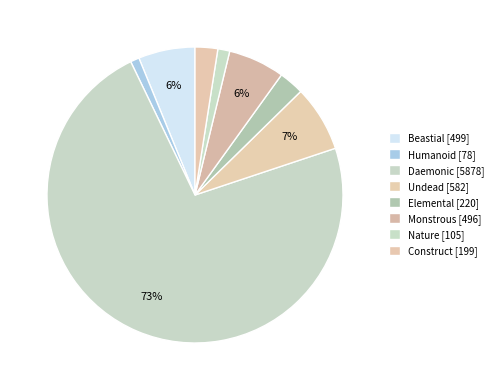

Is the sum of Undead and Nature greater than half?

No